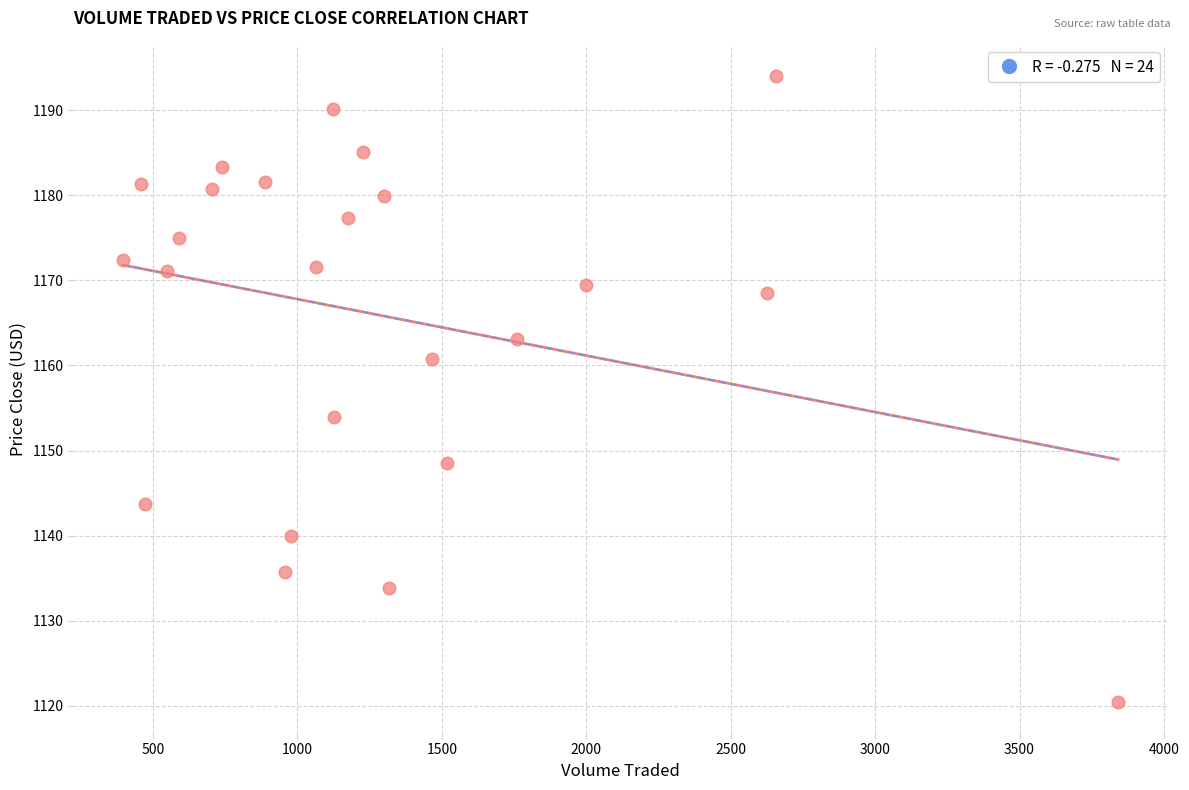

What is the range of Y values (max minus min)?

73.6